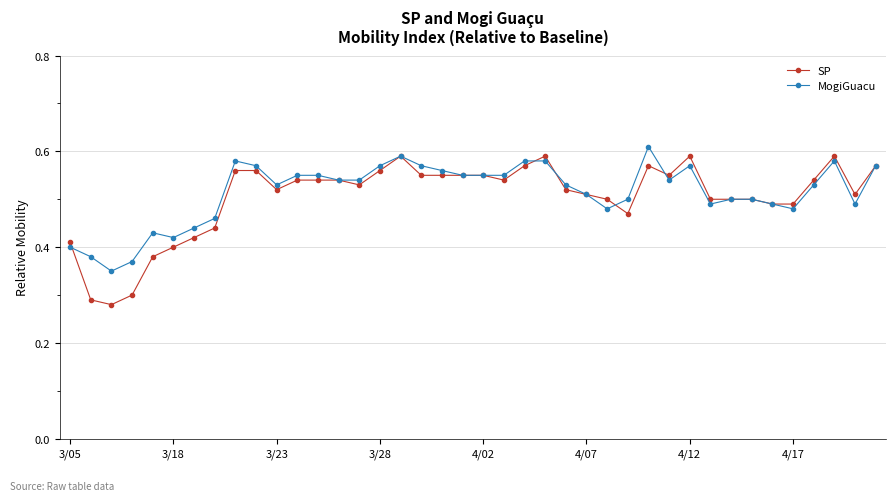

True or false: MogiGuacu has more than 2 points higher than both neighbors.

True